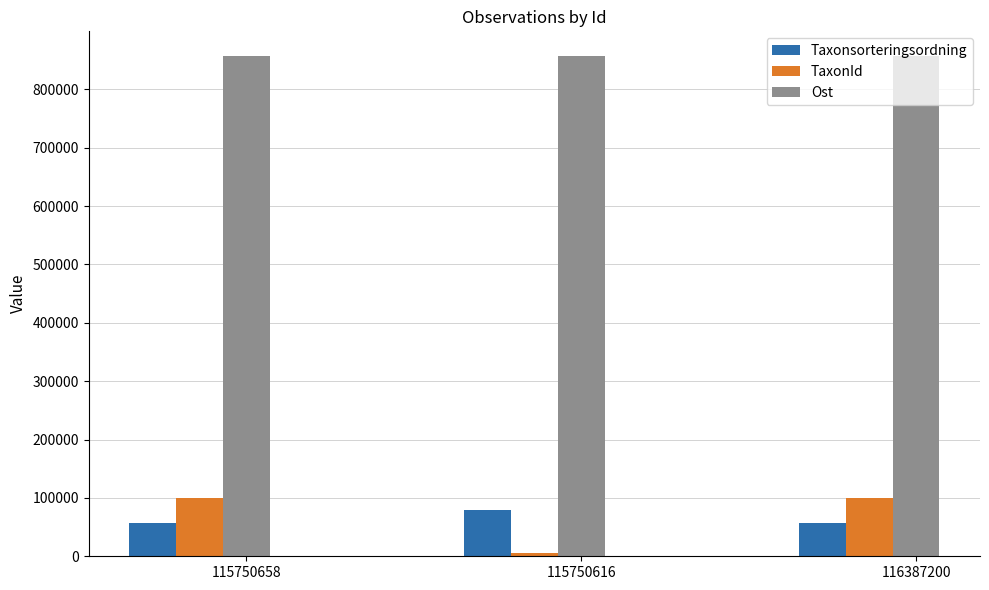

What is the total value across all series at 116387200?

1013189